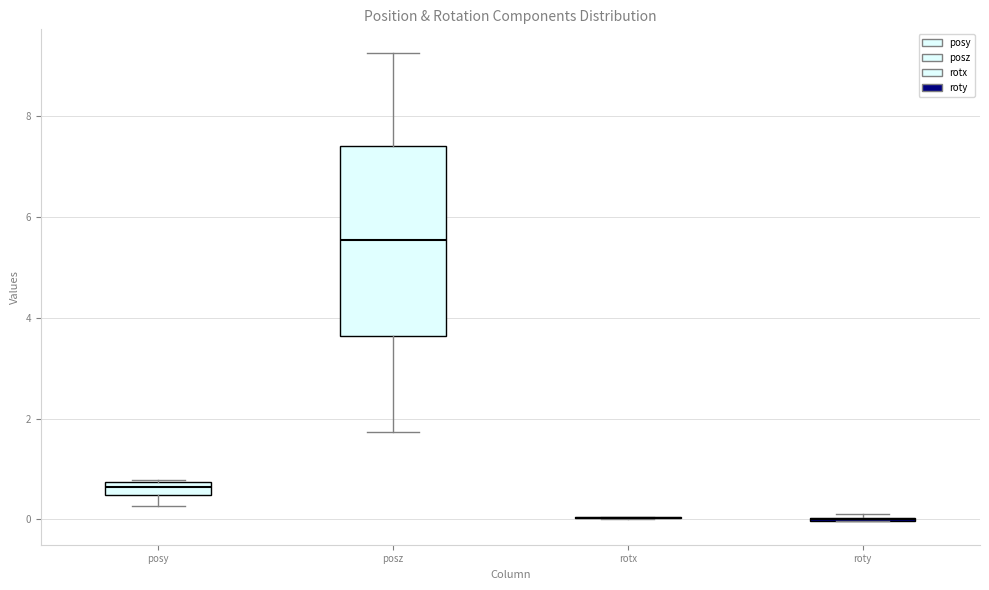

Where is the lower edge of the box for posy on the y-axis? The values are not printed on the chart, so give them approximately, as read against the axis.

0.4